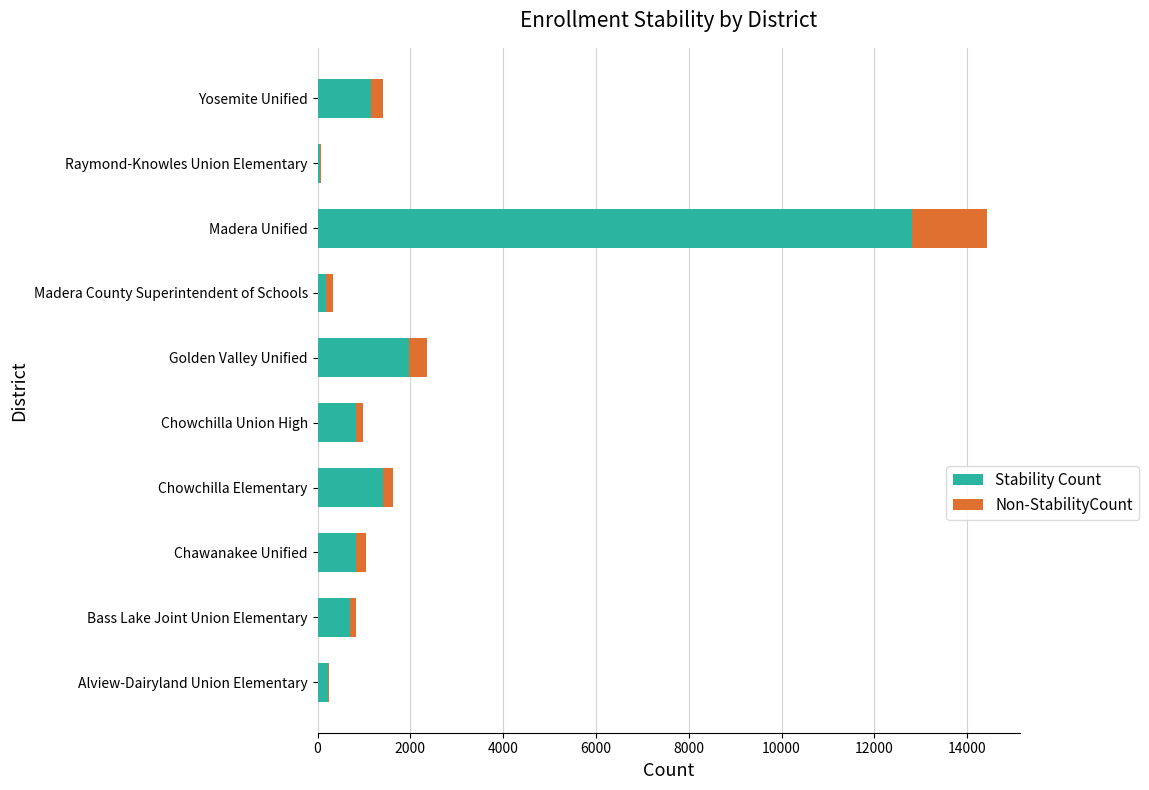

What is the sum of all Stability Count values?

20185